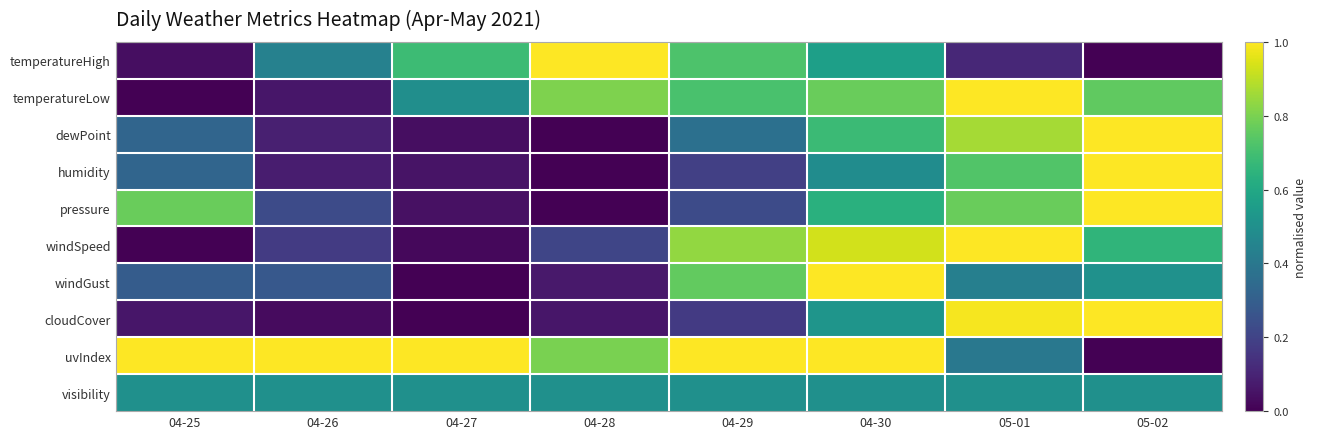

Which series has the largest total across all categories?

uvIndex